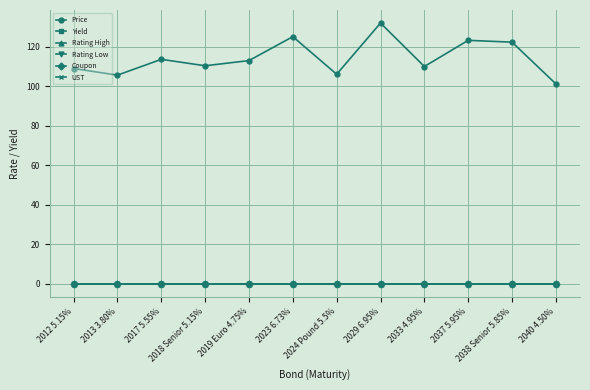

At which label does Price first exceed 112?

2017 5.55%